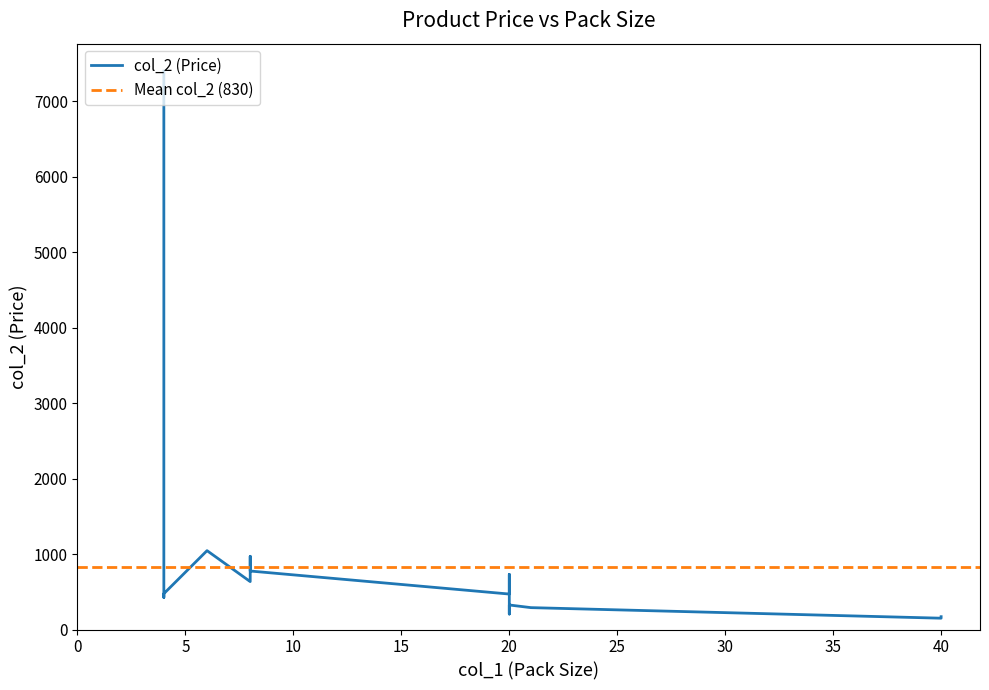

How many interior local peaks (higher than both neighbors) does the data have?

5